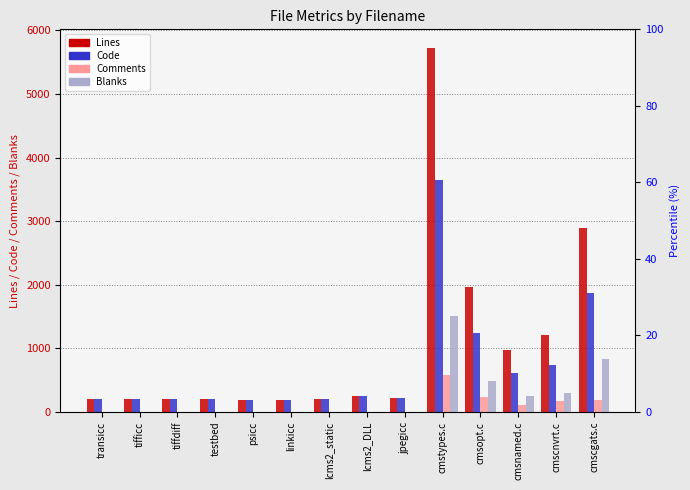

Read the Lines value at lcms2_DLL.

251